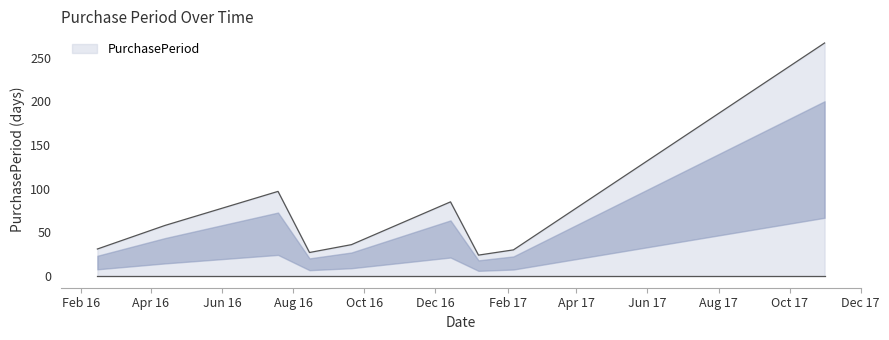

What is the maximum value shown in the chart?

267